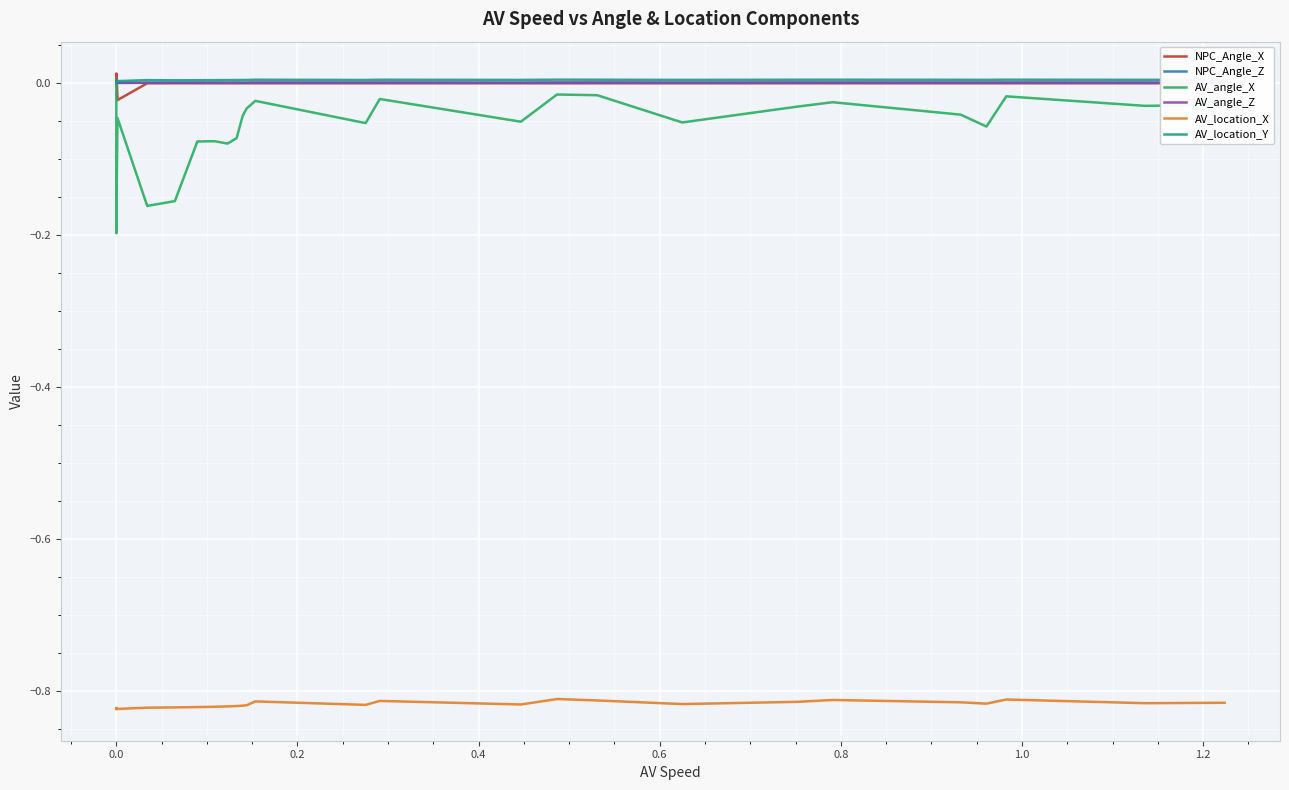

The value of NPC_Angle_Z at 0.0 is -0.0. True or false?

True